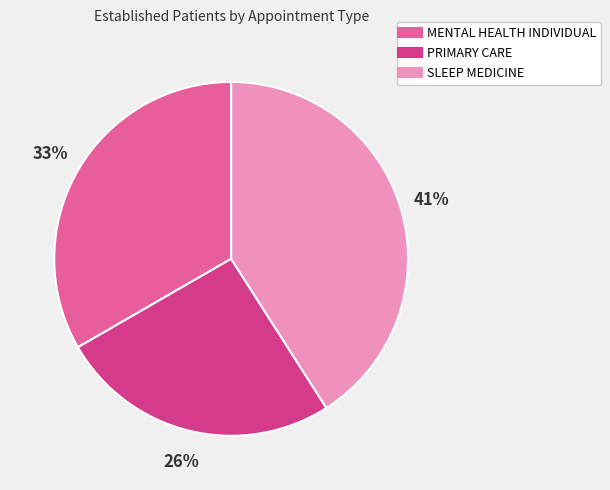

Which has a higher value, SLEEP MEDICINE or MENTAL HEALTH INDIVIDUAL?

SLEEP MEDICINE